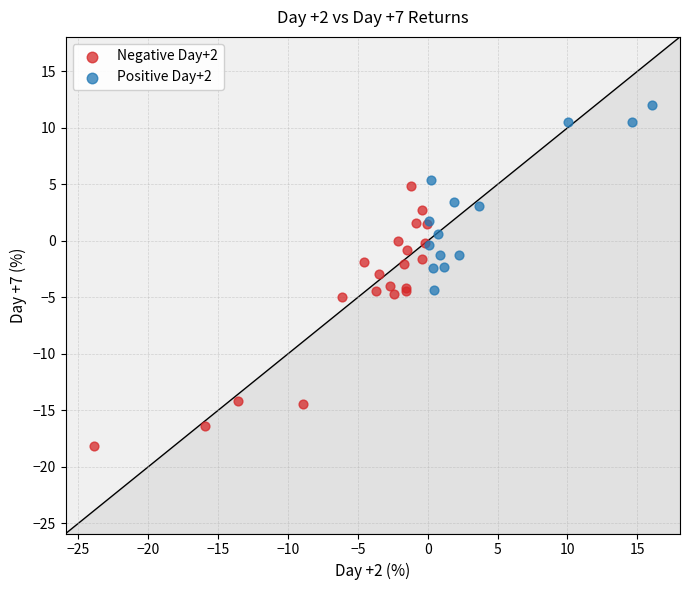

Which series has the largest Y range (max minus min)?

Negative Day+2